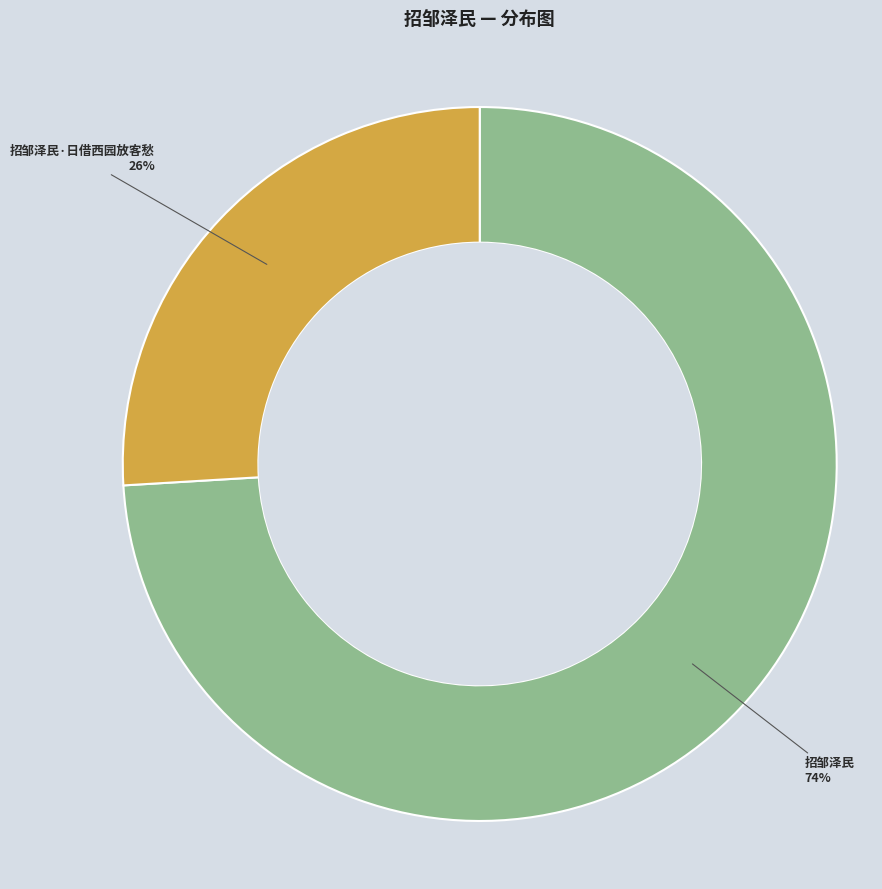

To the nearest percent, what is the difference between the largest and smallest slice percentages?

48%